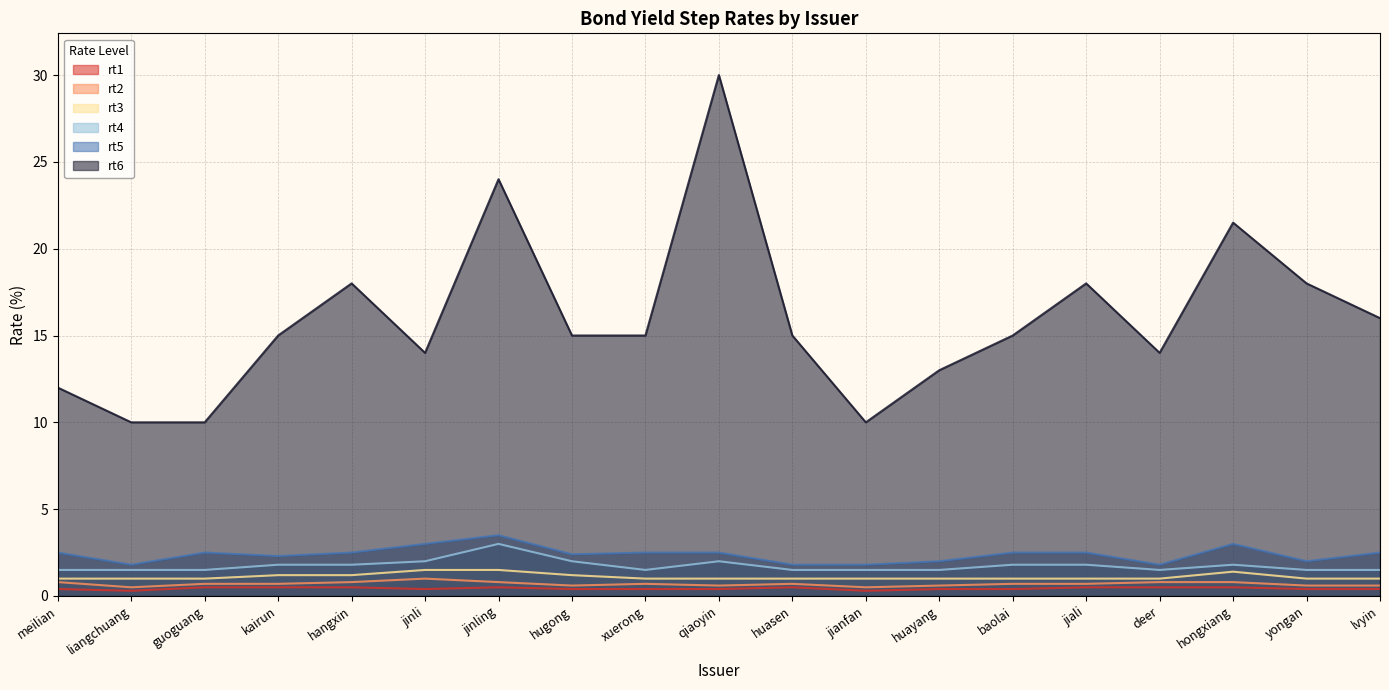

True or false: rt6 and rt4 intersect in this chart.

False